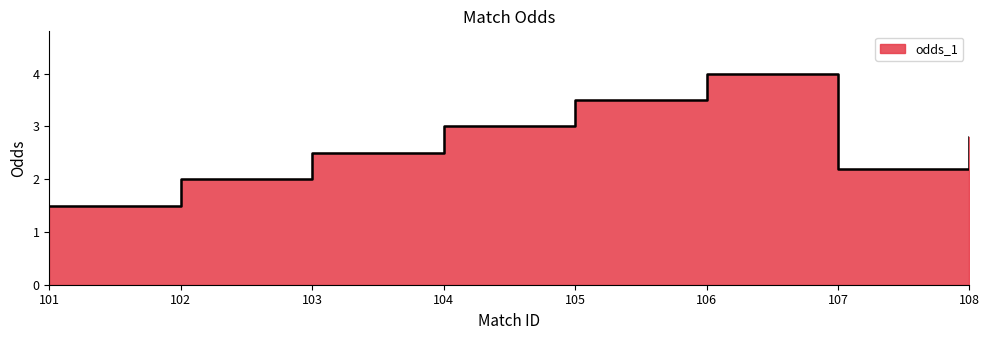

True or false: the data shows 3.5 at 105.

True